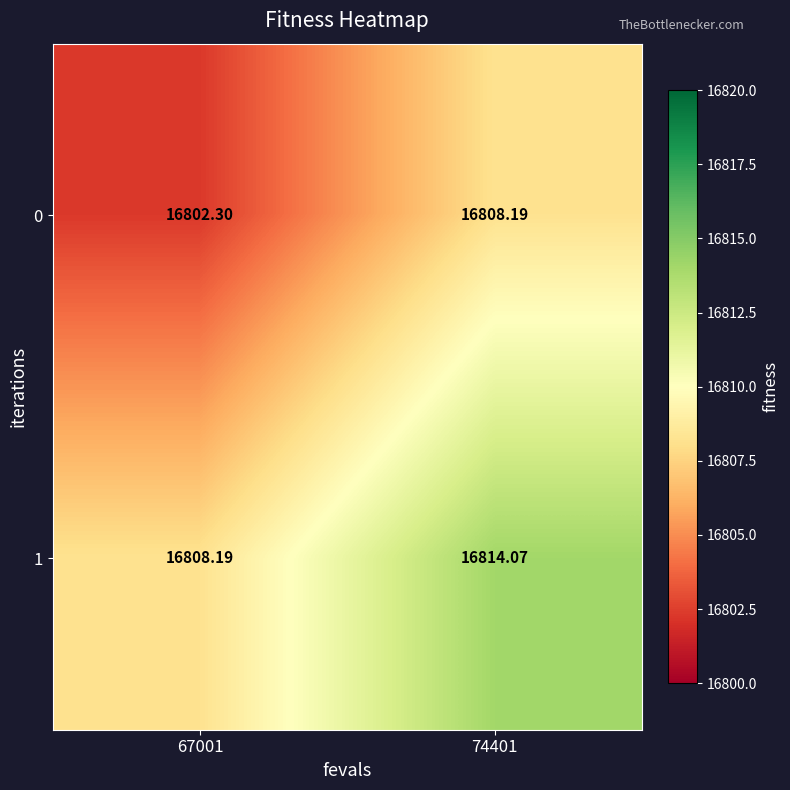

Rank the series at 67001 from lowest to highest value.

0, 1